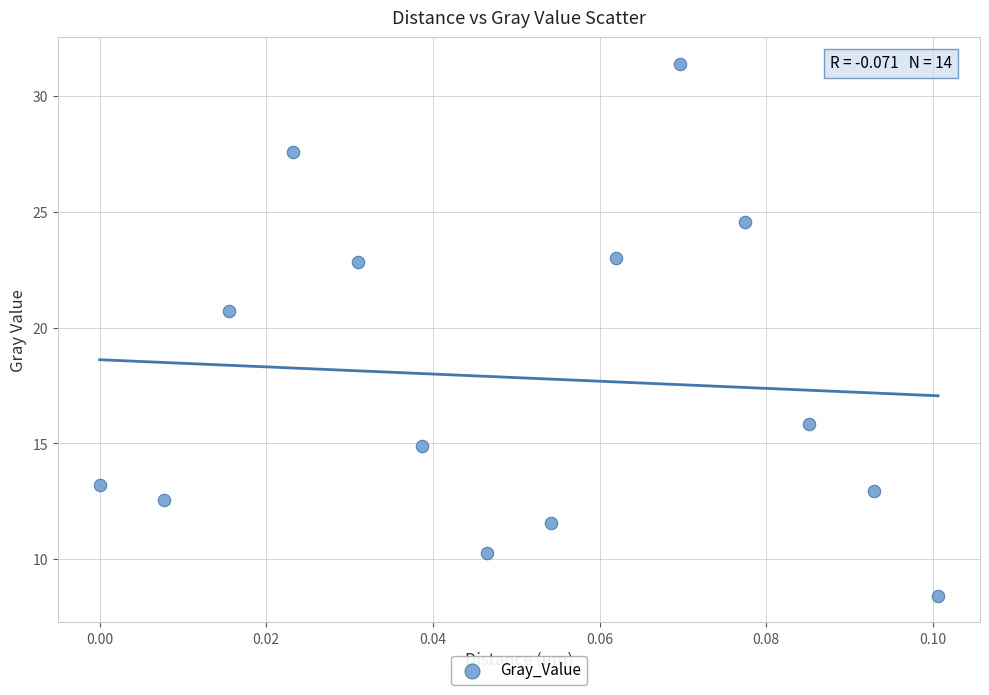

What is the range of Y values (max minus min)?

23.0